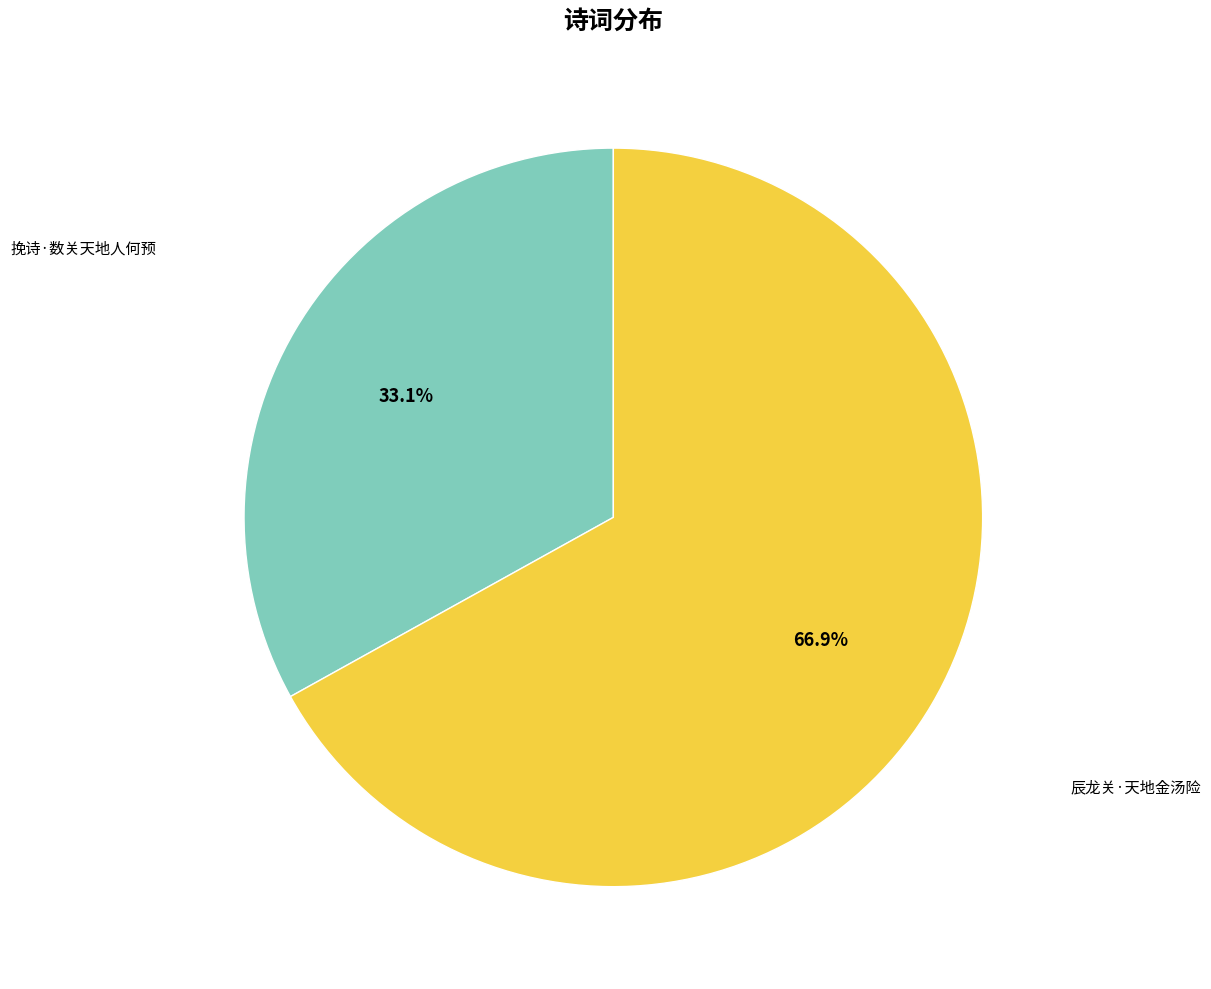

Does any single category account for the majority?

Yes